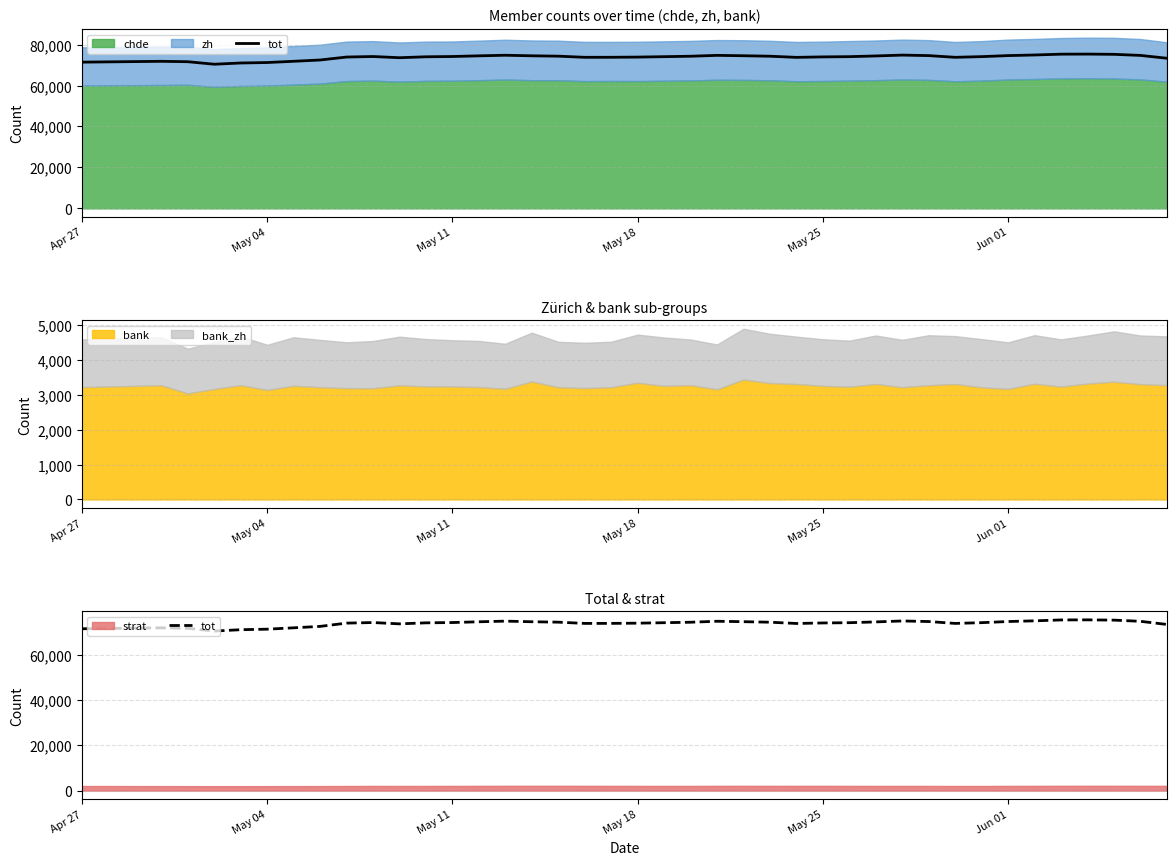

What is the average value?

73774